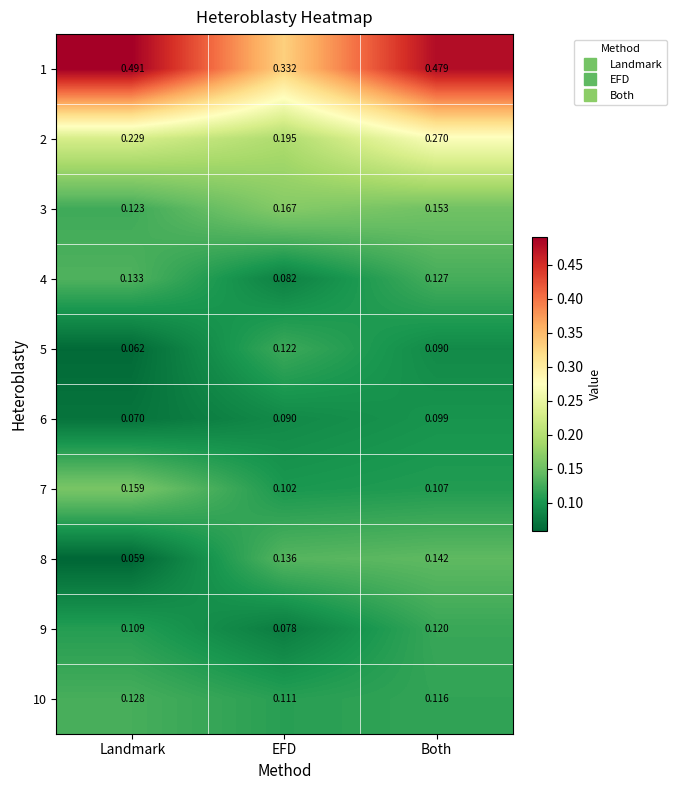

Which category has the lowest value in the 7 series?

EFD